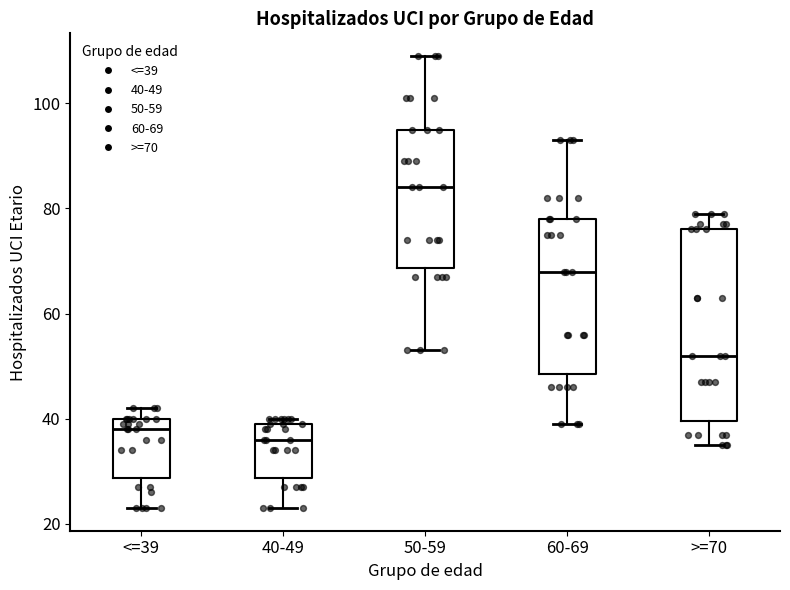

Reading left to right, transcribe this box plot: for each box, give where its median line is, the range the box spans, and where its two whiskers end, as read against the y-axis. The values are not printed on the chart, so give them approximately, as read against the axis.

<=39: median 38, box 28 to 40, whiskers 24 to 42
40-49: median 36, box 28 to 40, whiskers 24 to 40 (just above the box's upper edge)
50-59: median 84, box 68 to 96, whiskers 54 to 110
60-69: median 68, box 48 to 78, whiskers 40 to 94
>=70: median 52, box 40 to 76, whiskers 36 to 80